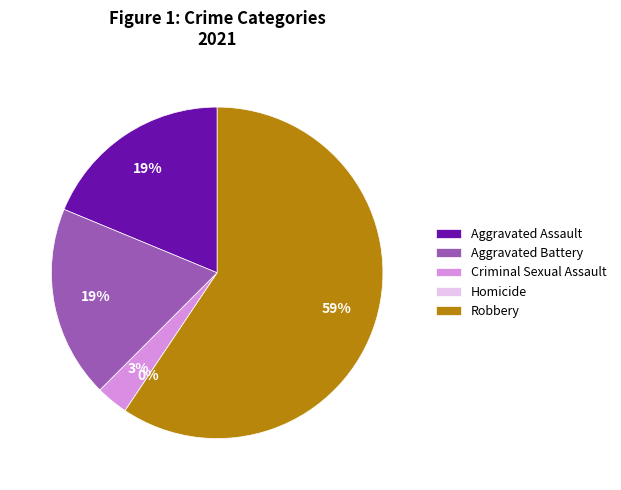

How many segments does this pie chart have?

5